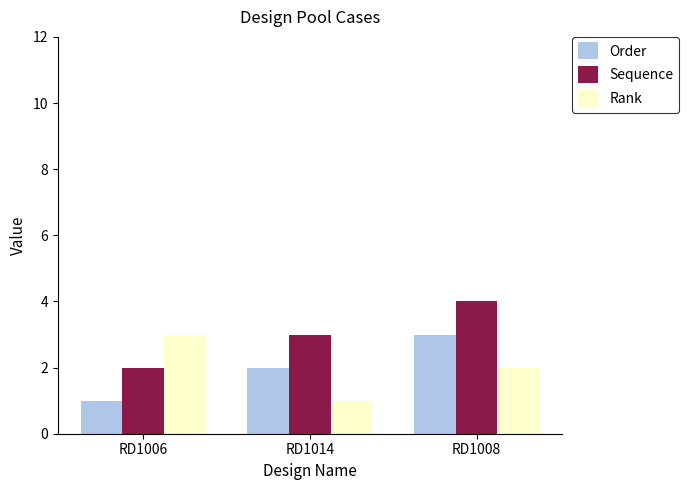

How many data points does each series have?

3